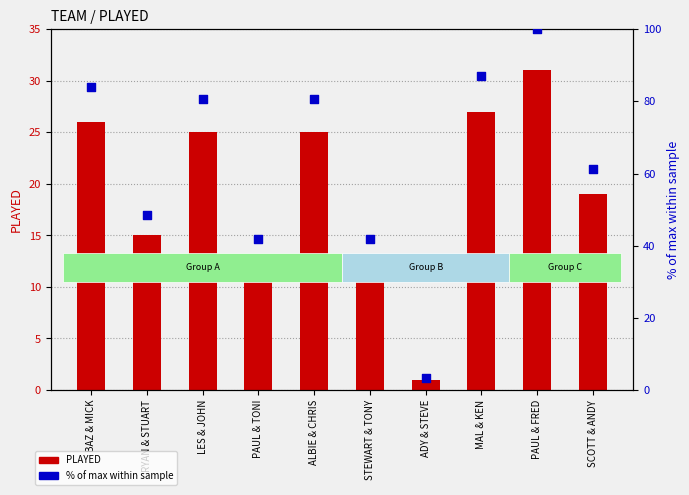

At which category is the sum across all series the highest?

PAUL & FRED